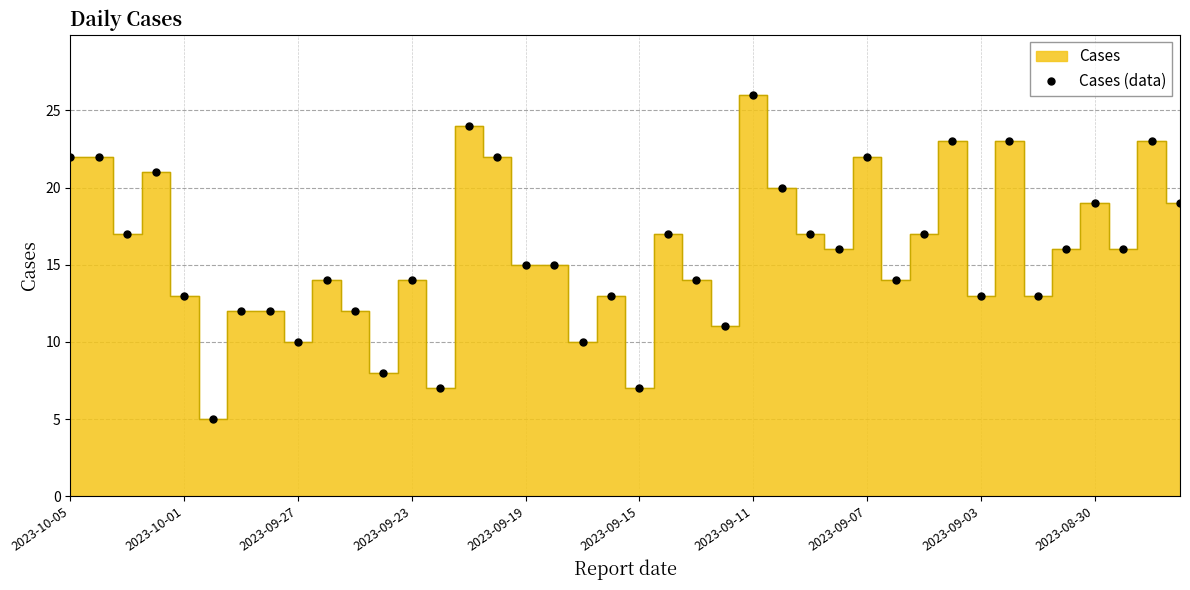

What is the sum of all values?

634